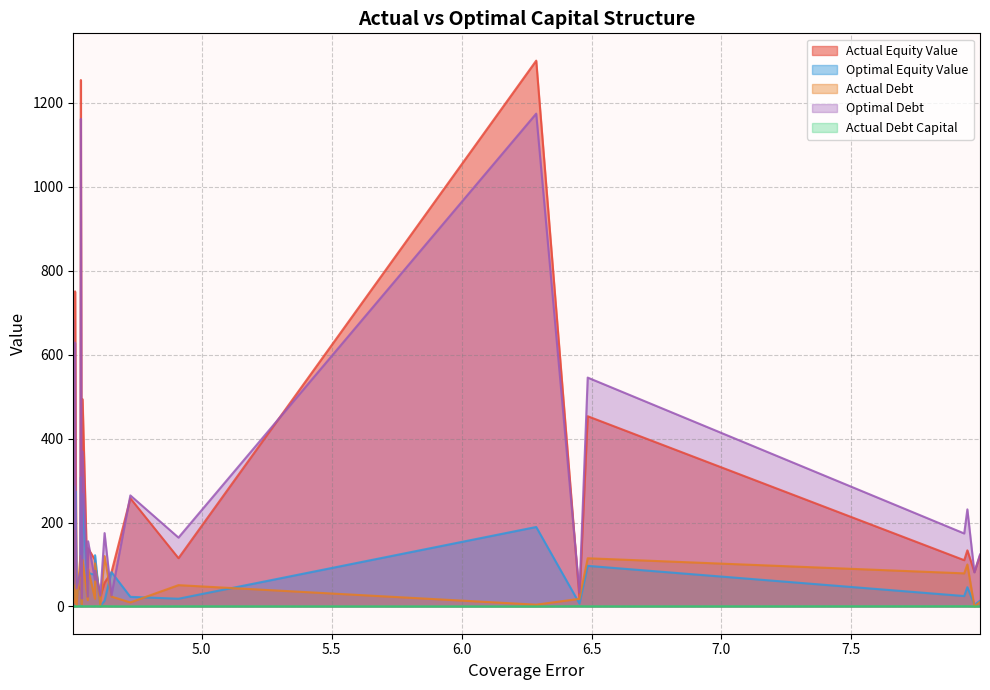

Which series has the widest spread of values?

Actual Equity Value